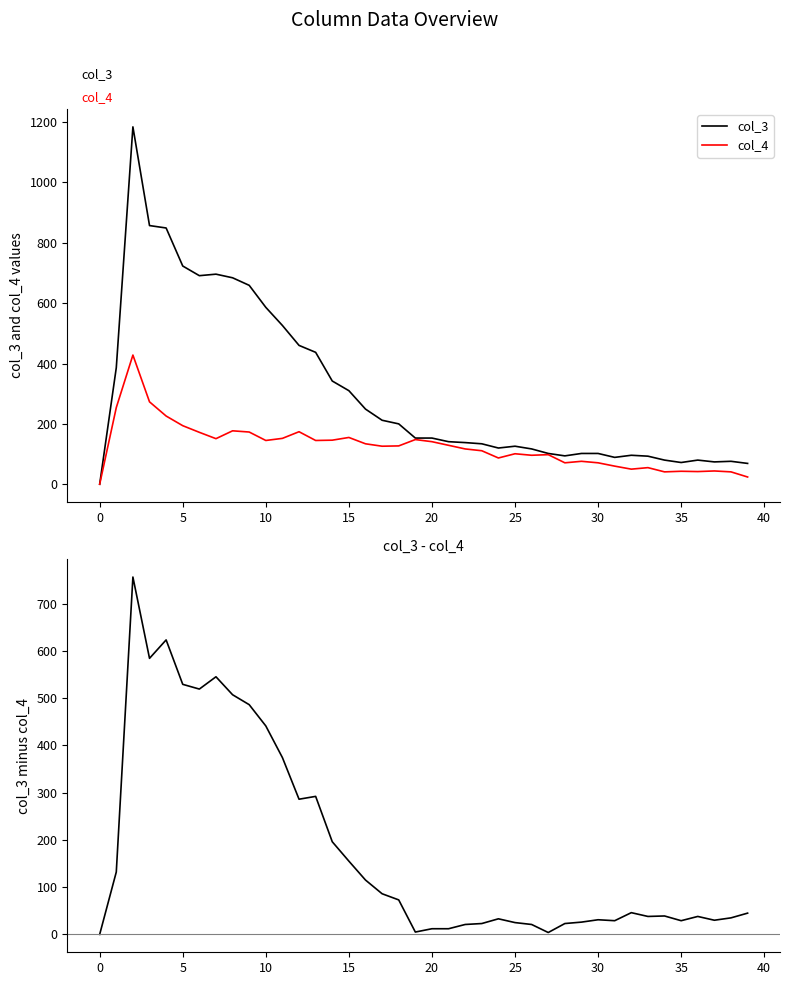

Reading right to left, extract all data points from this chart.

col_3: 69	76	74	80	72	80	93	96	89	102	102	94	102	117	126	120	134	138	141	153	153	200	212	249	310	342	437	460	526	586	659	684	696	691	723	849	857	1184	386	0
col_4: 24	41	44	42	43	41	55	50	60	71	76	71	98	96	101	87	111	117	129	141	148	127	126	134	155	146	145	174	152	145	173	177	151	172	194	226	273	428	254	0
col_3 - col_4: 45	35	30	38	29	39	38	46	29	31	26	23	4	21	25	33	23	21	12	12	5	73	86	115	155	196	292	286	374	441	486	507	545	519	529	623	584	756	132	0